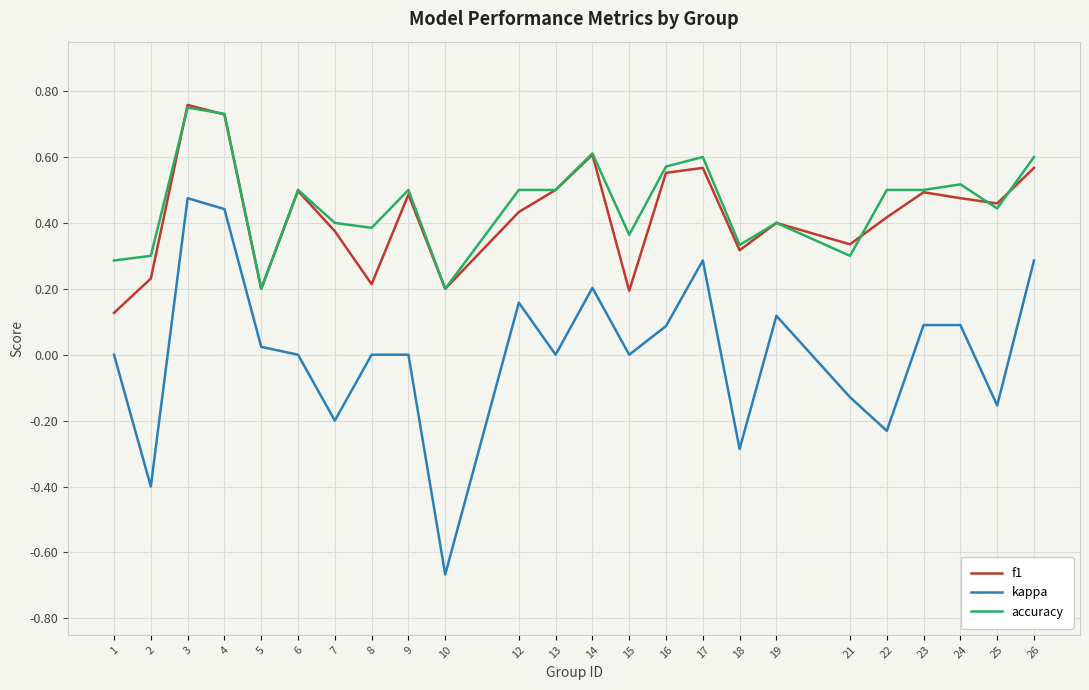

At 12, list the series in order from largest to smallest.

accuracy, f1, kappa